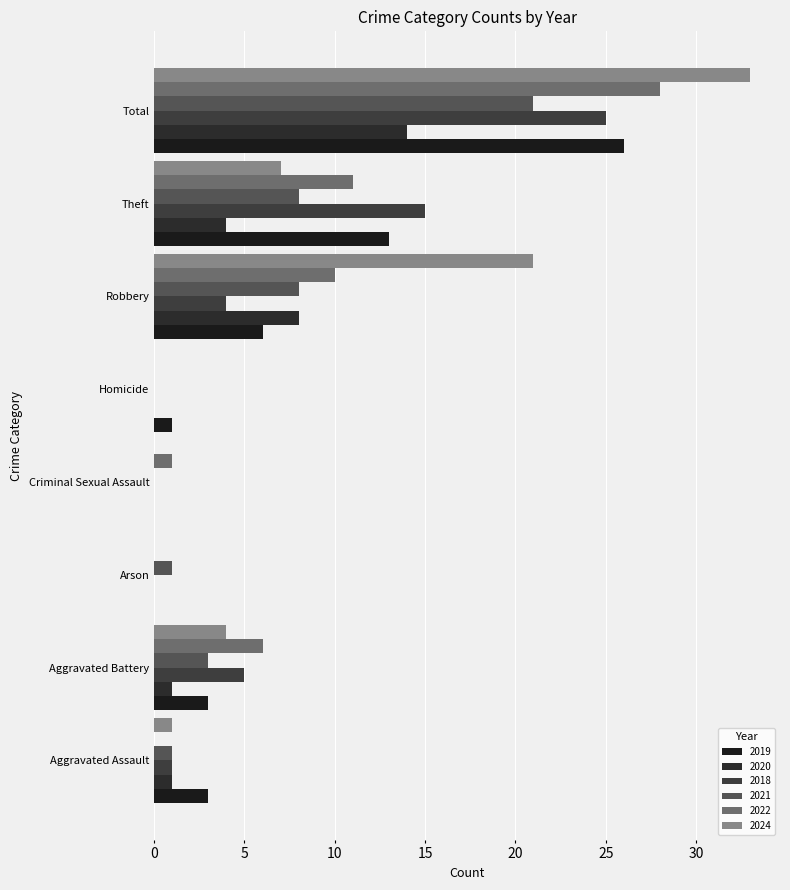

Reading left to right, what are all the values shown in this chart?

2019: 3	3	0	0	1	6	13	26
2020: 1	1	0	0	0	8	4	14
2018: 1	5	0	0	0	4	15	25
2021: 1	3	1	0	0	8	8	21
2022: 0	6	0	1	0	10	11	28
2024: 1	4	0	0	0	21	7	33